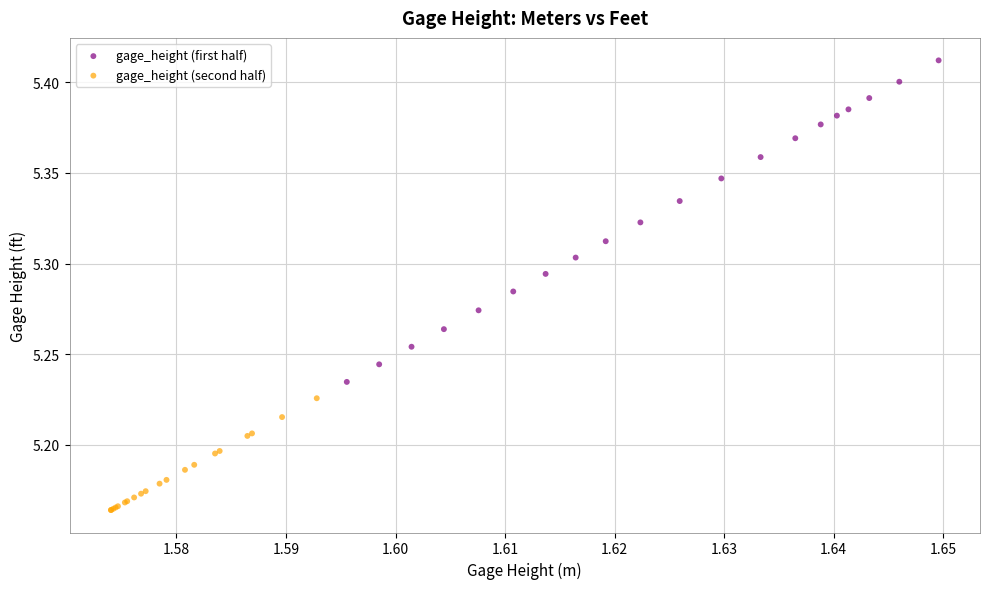

Which series reaches the maximum Y coordinate?

gage_height (first half)